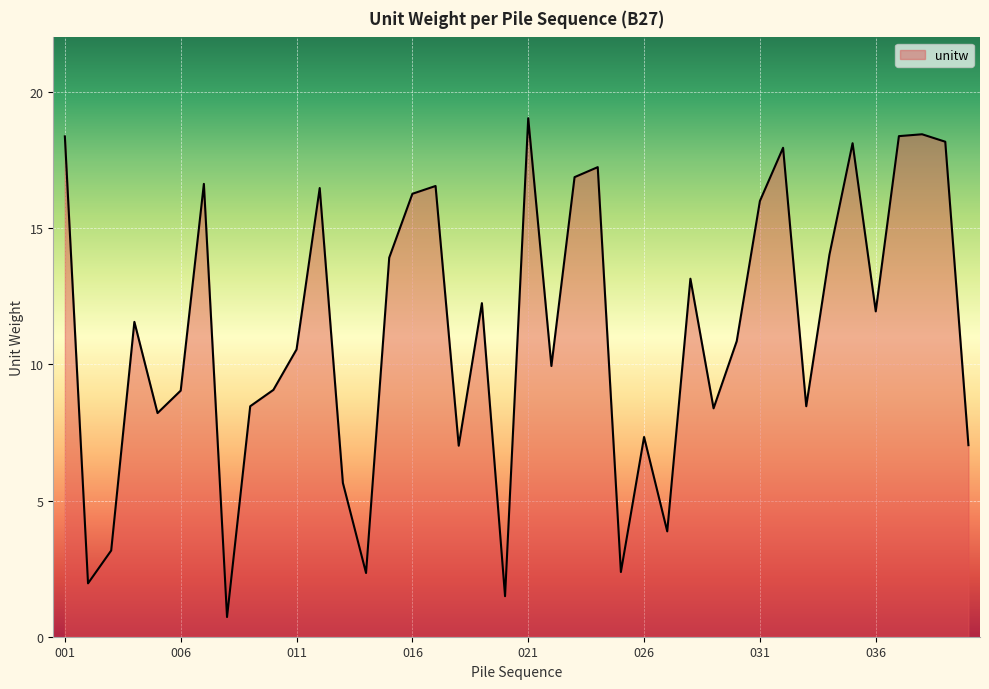

What is the greatest value displayed?

19.0